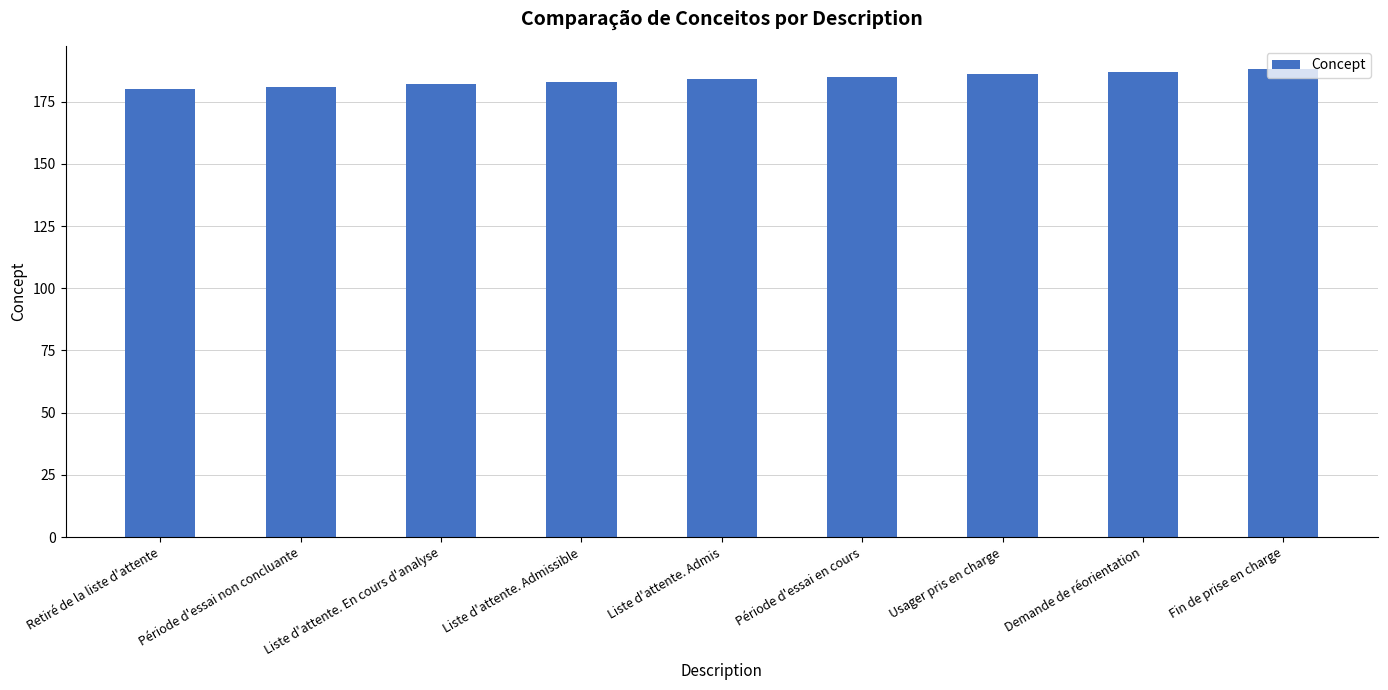

How many distinct data groups are displayed?

1